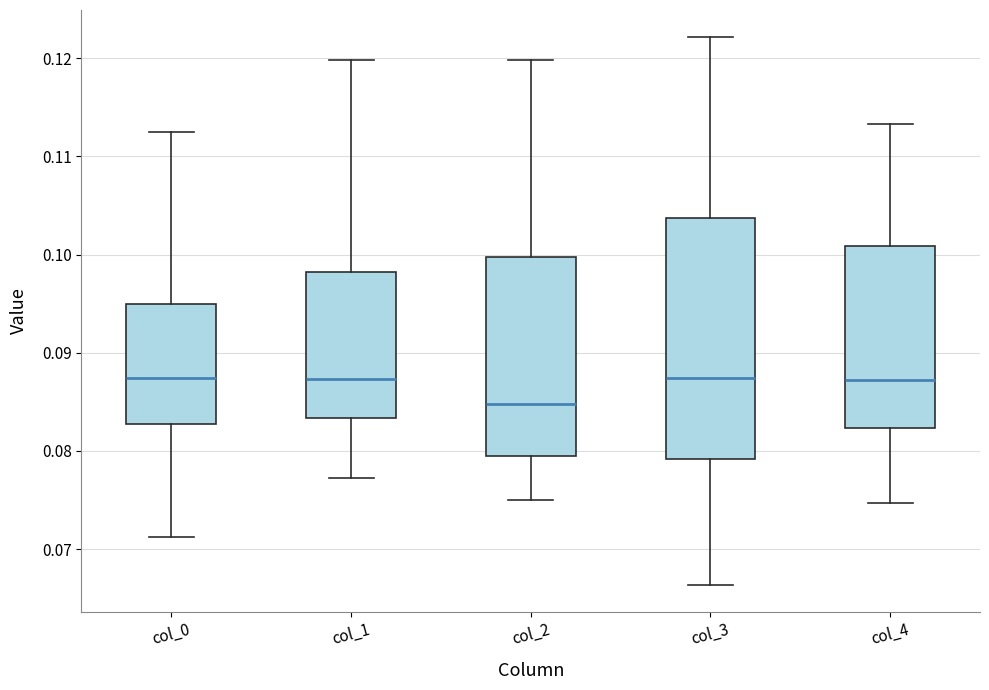

Reading left to right, read every box against the y-axis: the position of its median line, the range the box covers, and the ends of its whiskers. The values are not printed on the chart, so give them approximately, as read against the axis.

col_0: median 0.087, box 0.083 to 0.095, whiskers 0.071 to 0.113
col_1: median 0.087, box 0.083 to 0.098, whiskers 0.077 to 0.120
col_2: median 0.085, box 0.079 to 0.100, whiskers 0.075 to 0.120
col_3: median 0.087, box 0.079 to 0.104, whiskers 0.066 to 0.122
col_4: median 0.087, box 0.082 to 0.101, whiskers 0.075 to 0.113